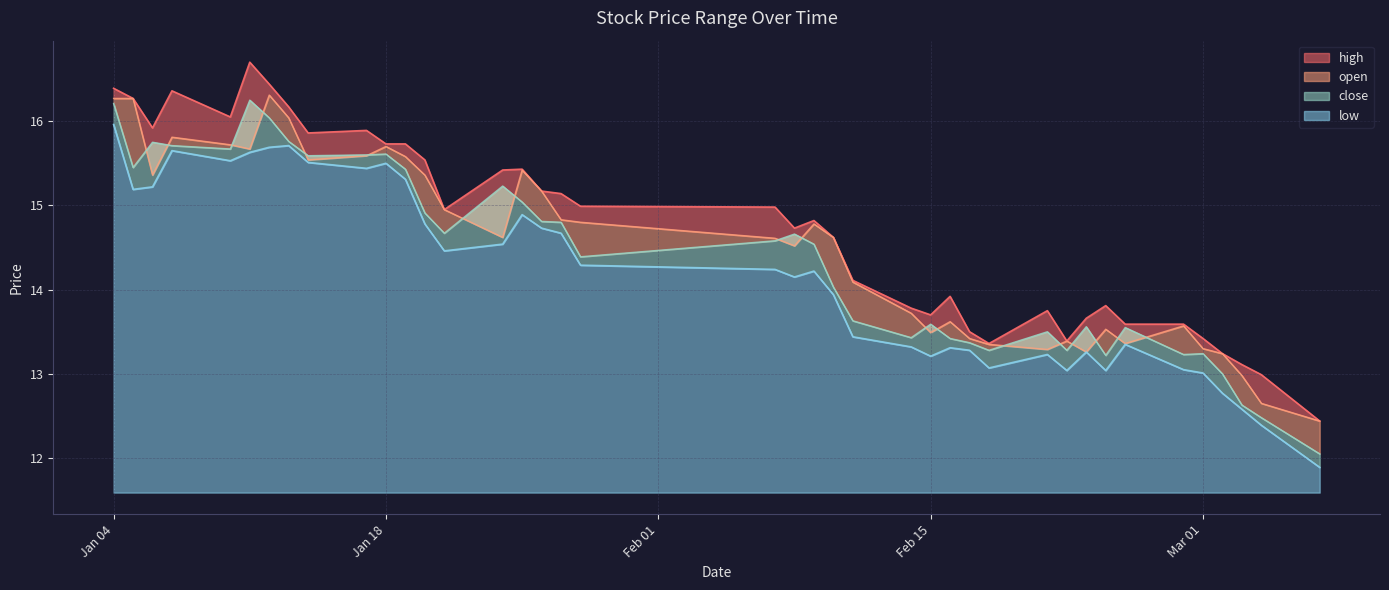

Between 2022-01-28 and 2022-03-02, which is larger?

2022-01-28